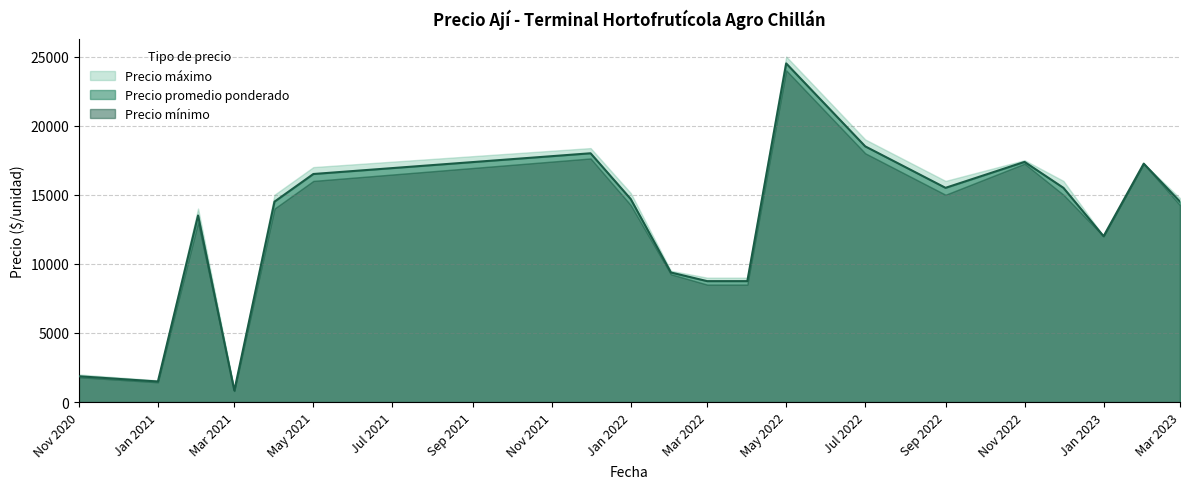

The Precio minimo series shows 27243 at 4. True or false?

False